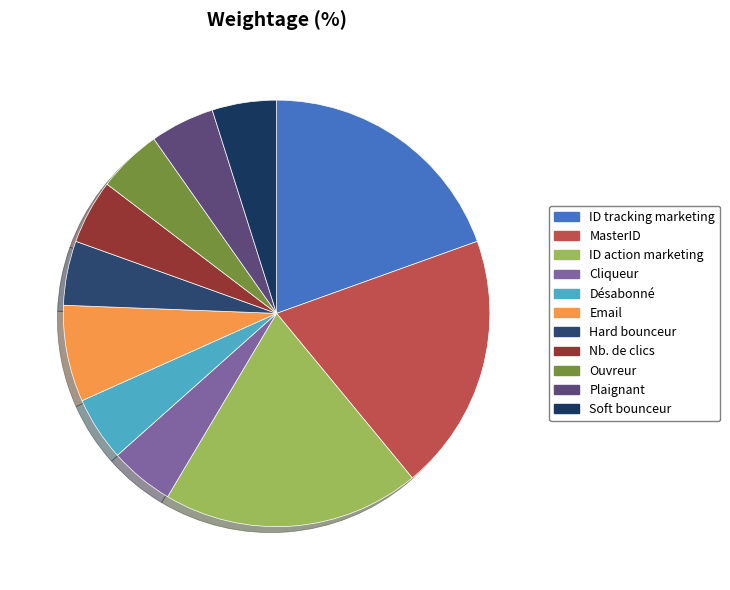

True or false: Hard bounceur accounts for 1% of the total.

False